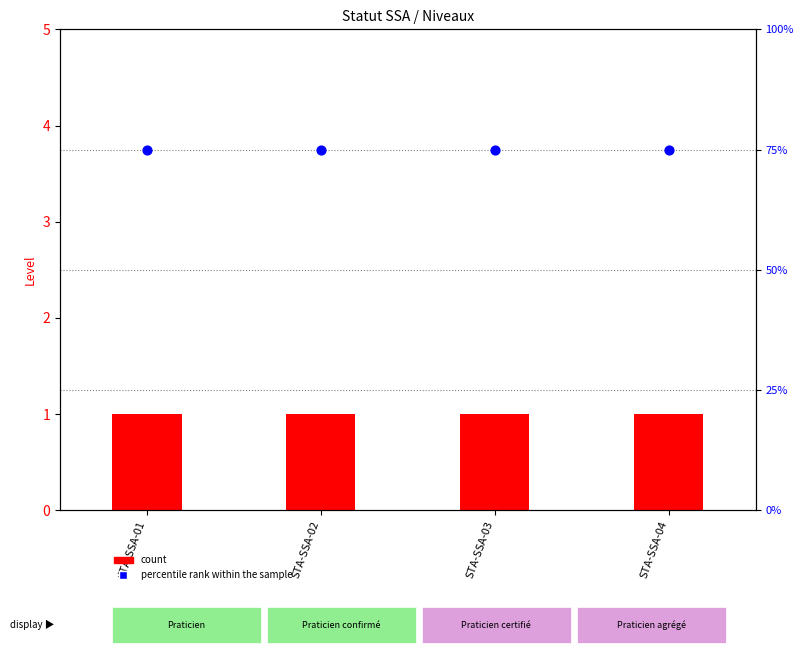

At which category is the sum across all series the highest?

STA-SSA-01